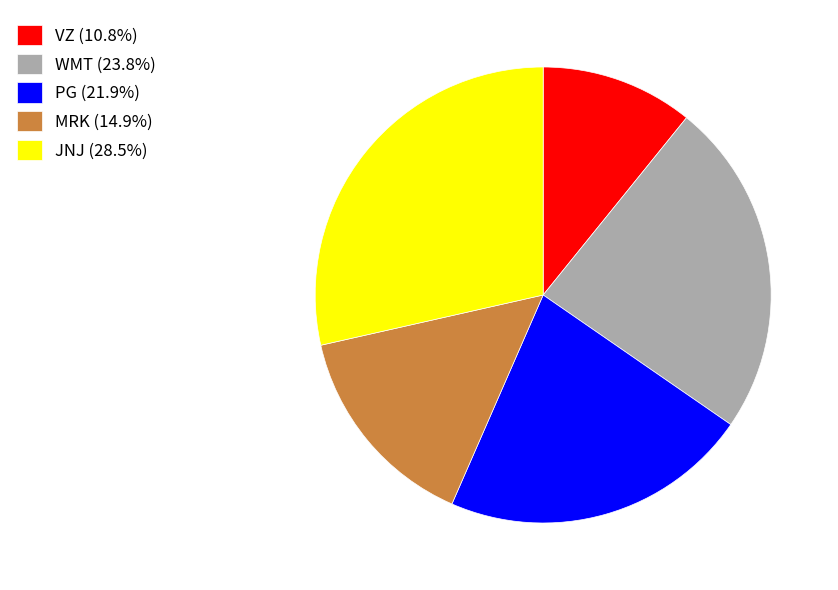

Is there a majority slice in this chart?

No